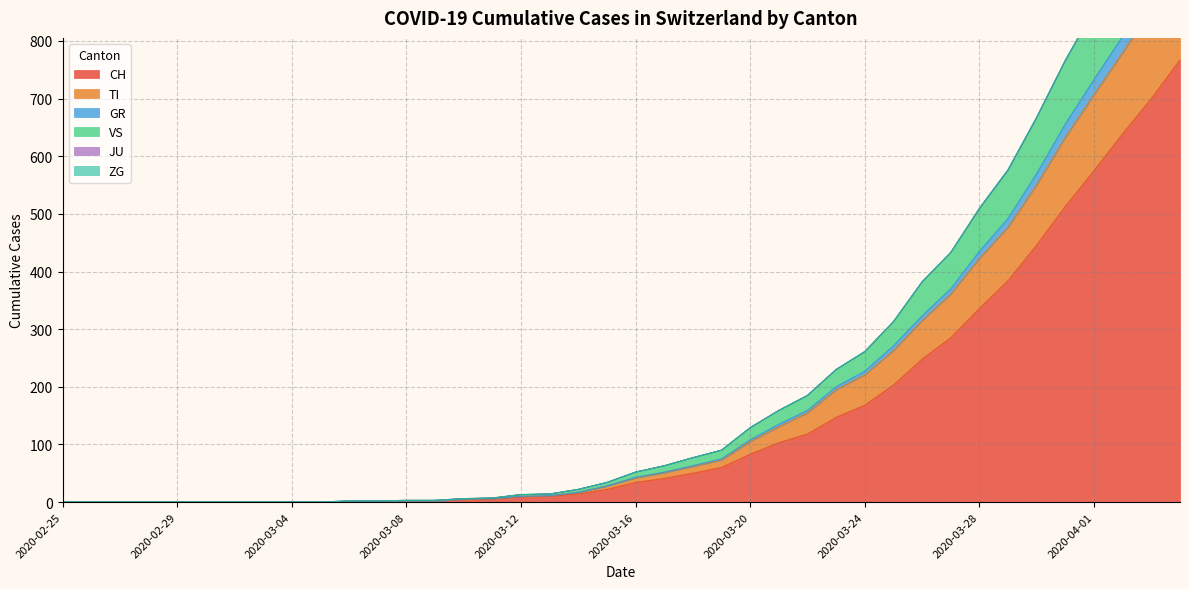

True or false: GR and TI intersect in this chart.

False